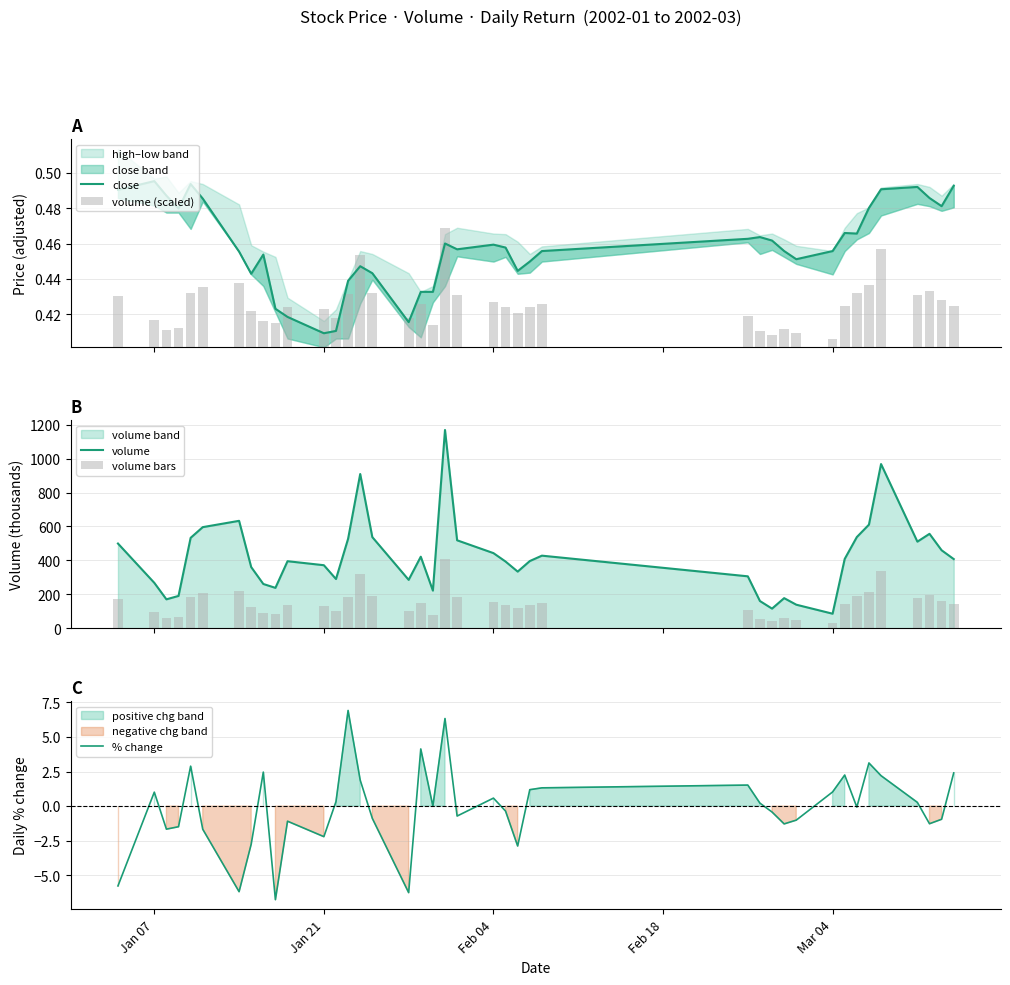

What is the lowest value of the volume series?

85.4